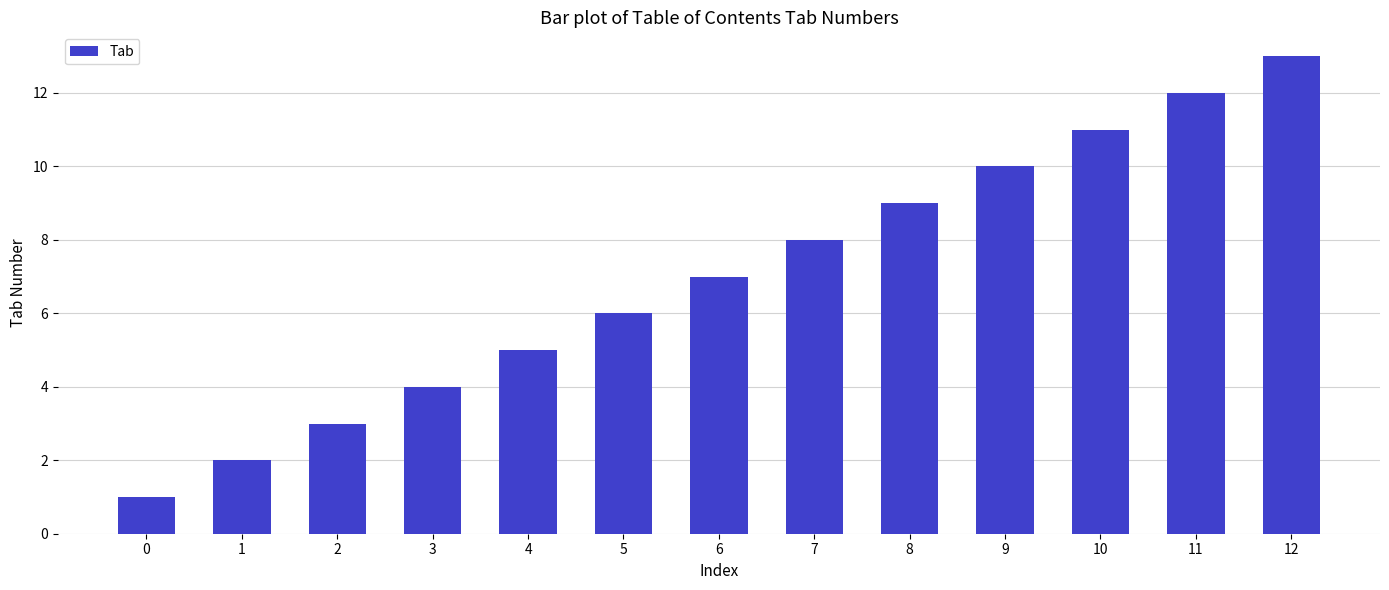

What is the average value?

7